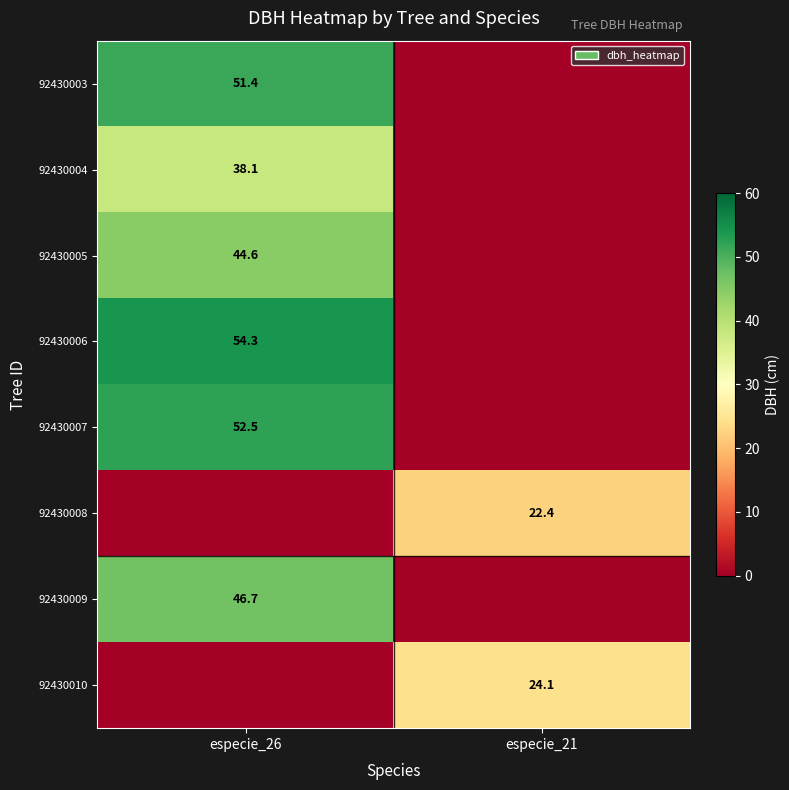

Between especie_26 and especie_21, which is larger?

especie_26